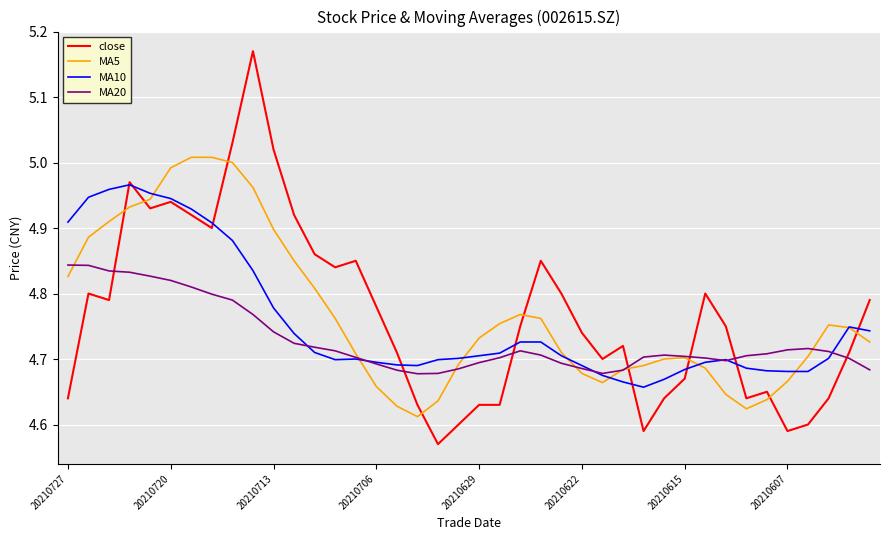

How many lines are shown in the chart?

4